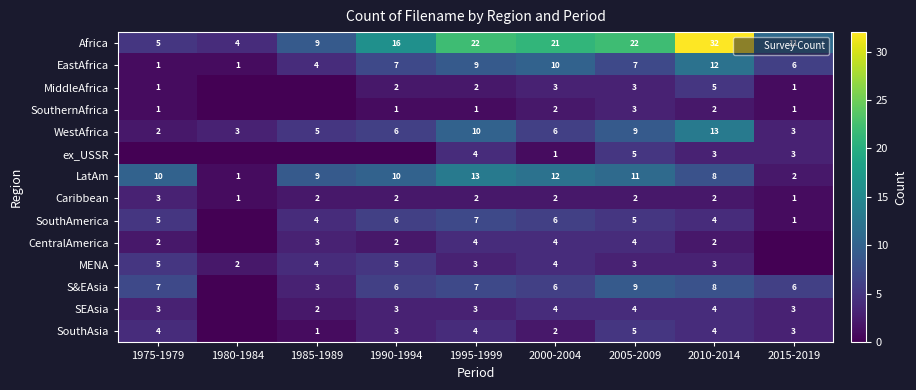

At which category does the chart reach its minimum across all series?

1980-1984